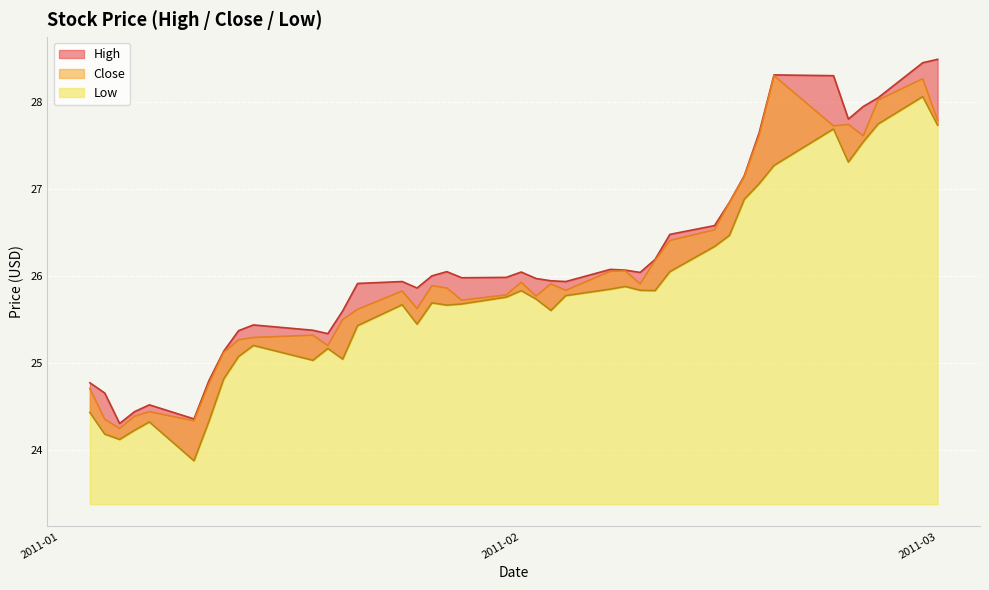

At which label does High reach its minimum?

2011-01-05